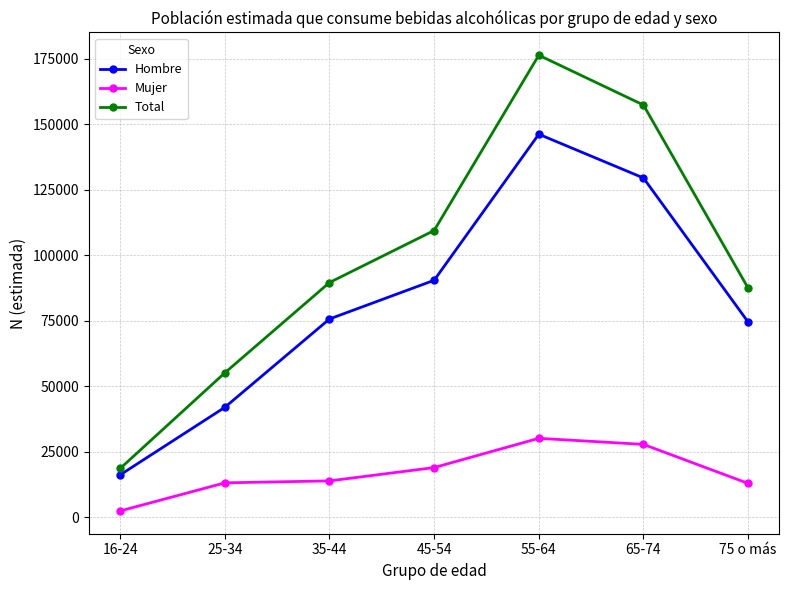

True or false: Total and Hombre intersect in this chart.

False